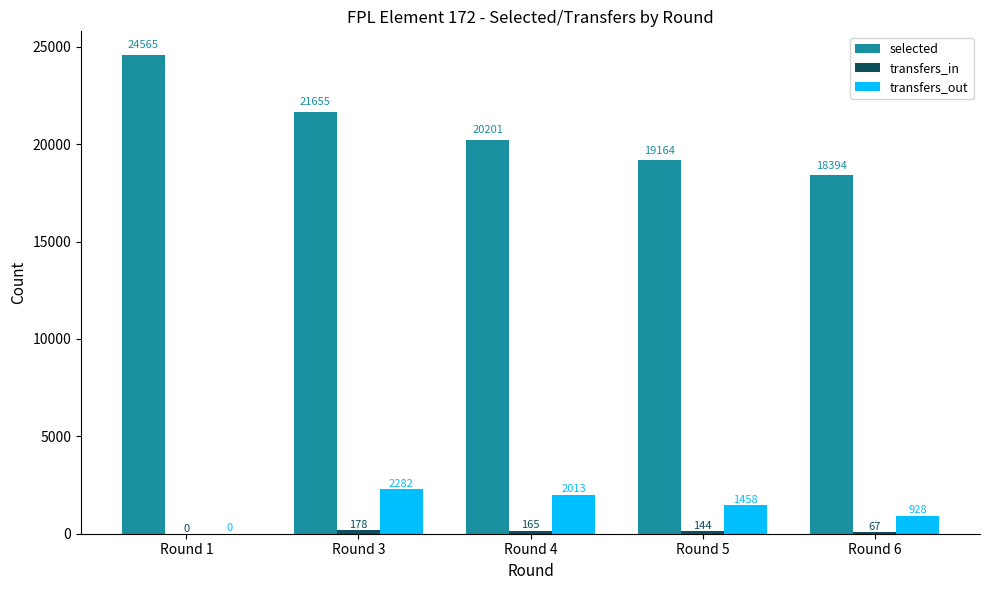

What is the highest value of the transfers_out series?

2282